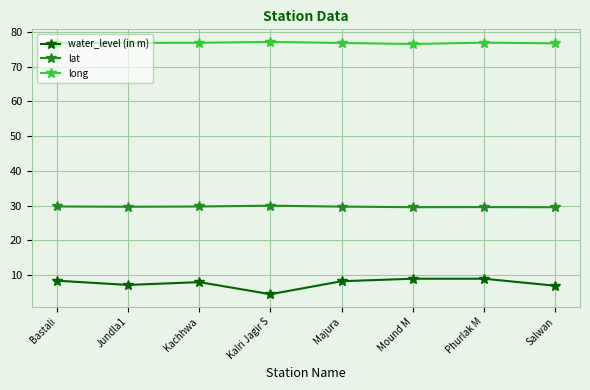

What is the label of the 1st point from the left?

Bastali